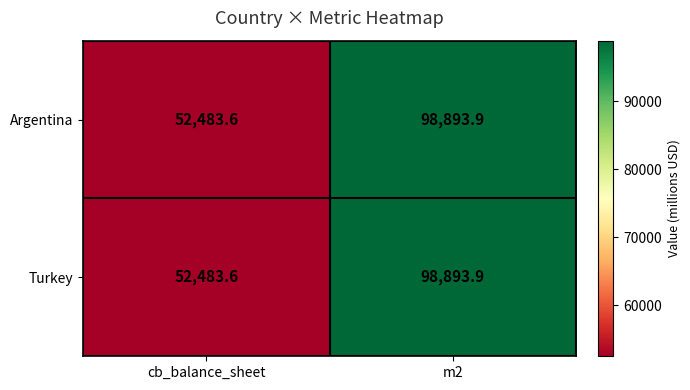

What is the highest value of the Turkey series?

98893.9